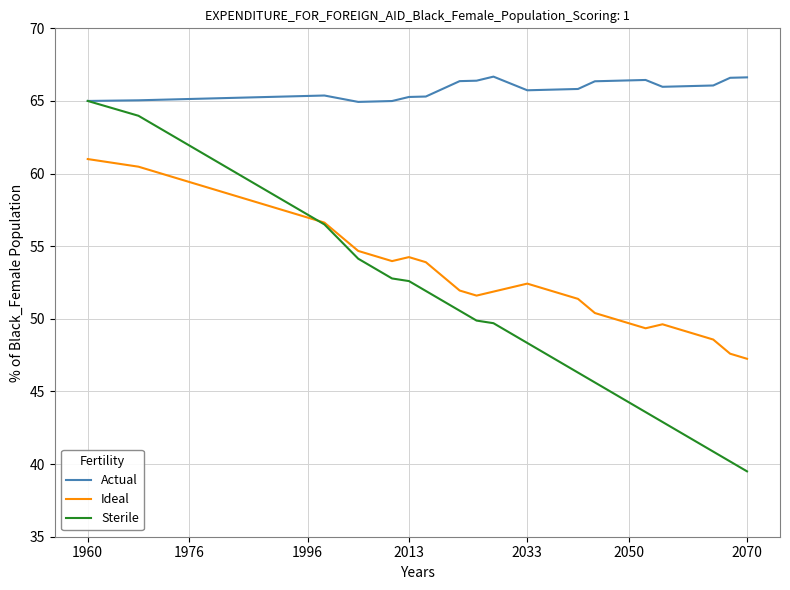

True or false: Actual and Ideal intersect in this chart.

False